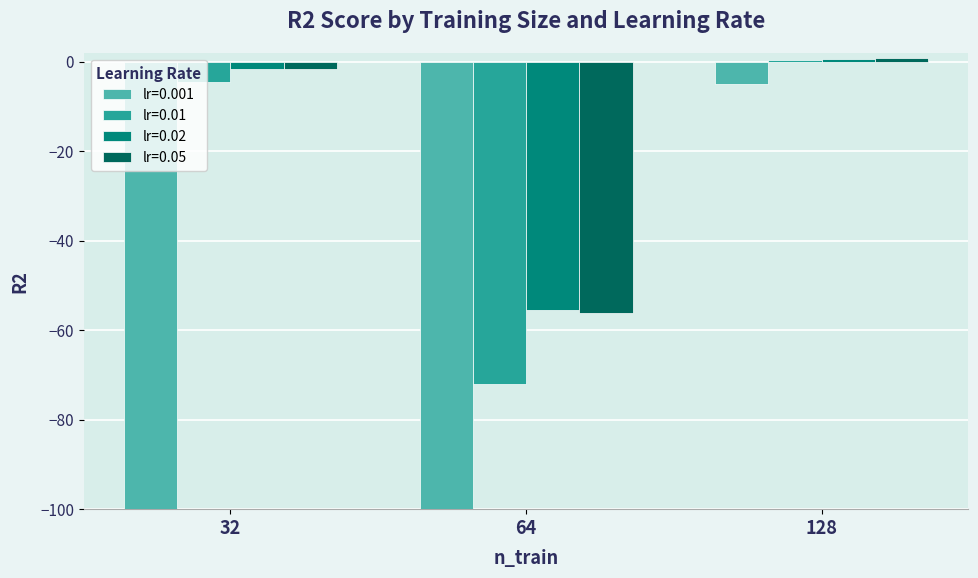

Which series has the largest total across all categories?

lr=0.02